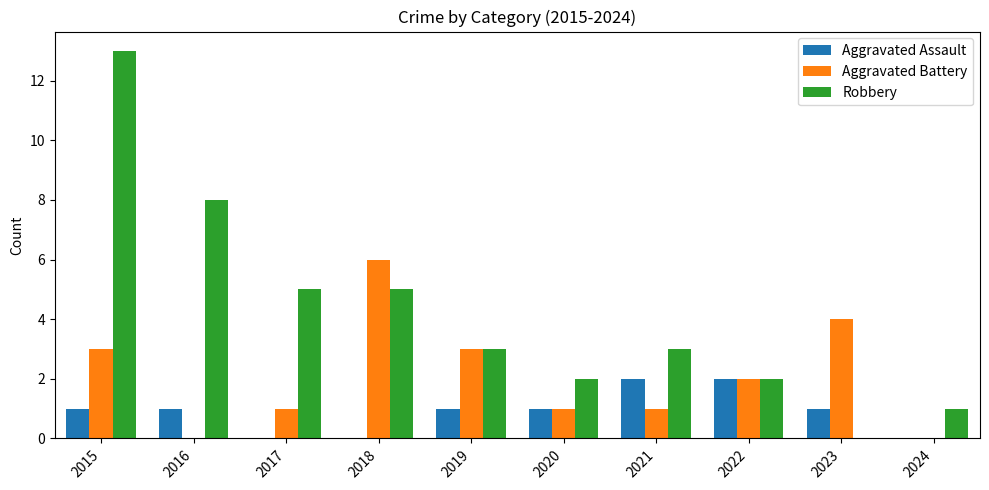

Is the value of Aggravated Battery at 2021 greater than the value of Robbery at 2023?

Yes